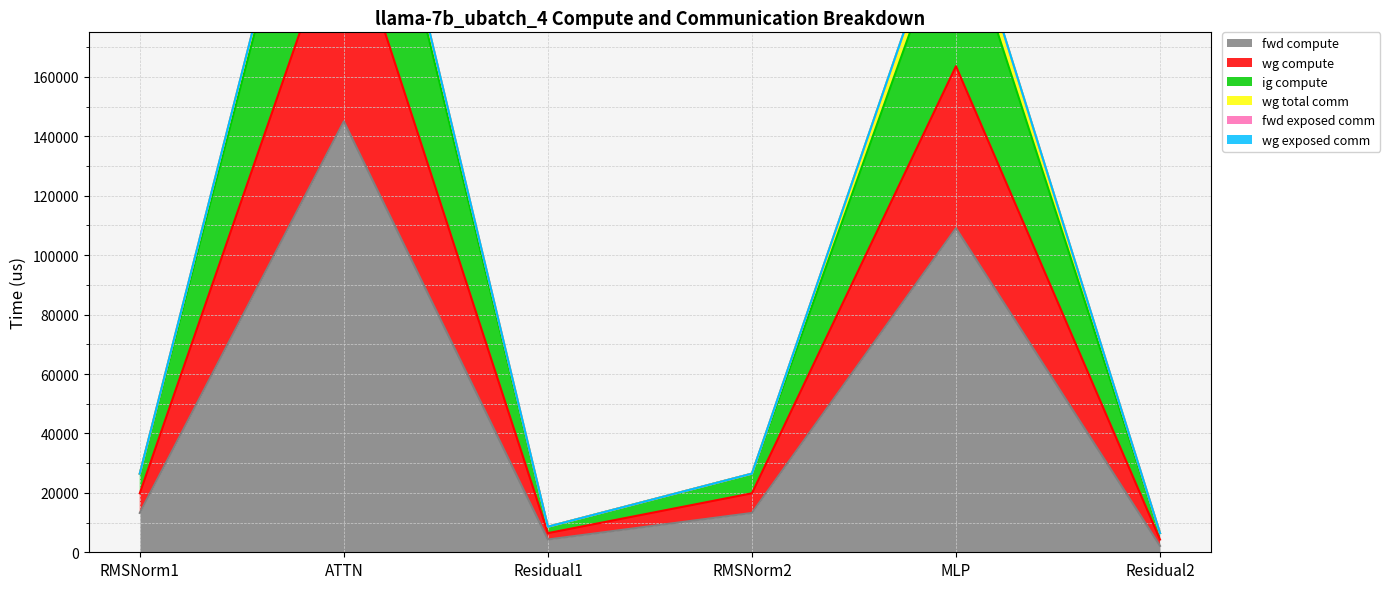

What is the sum of all wg compute values?

576169.6